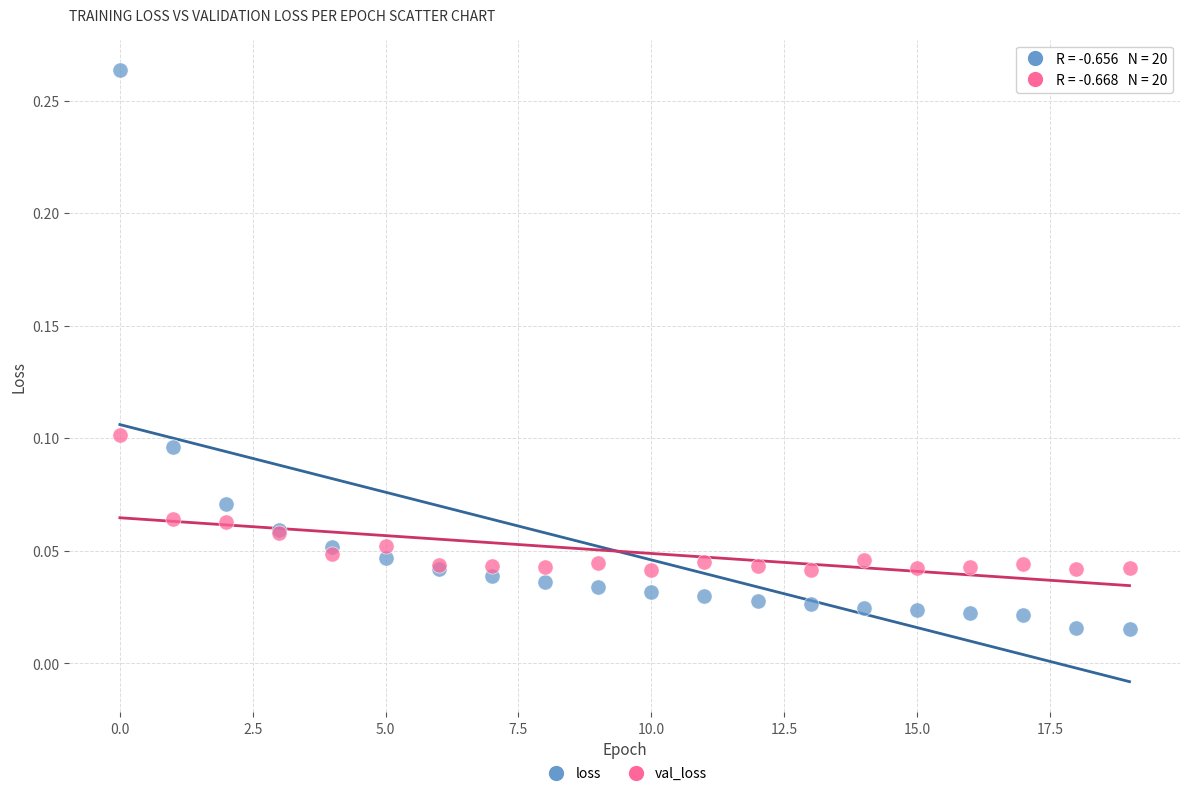

Which series contains the highest Y value?

loss